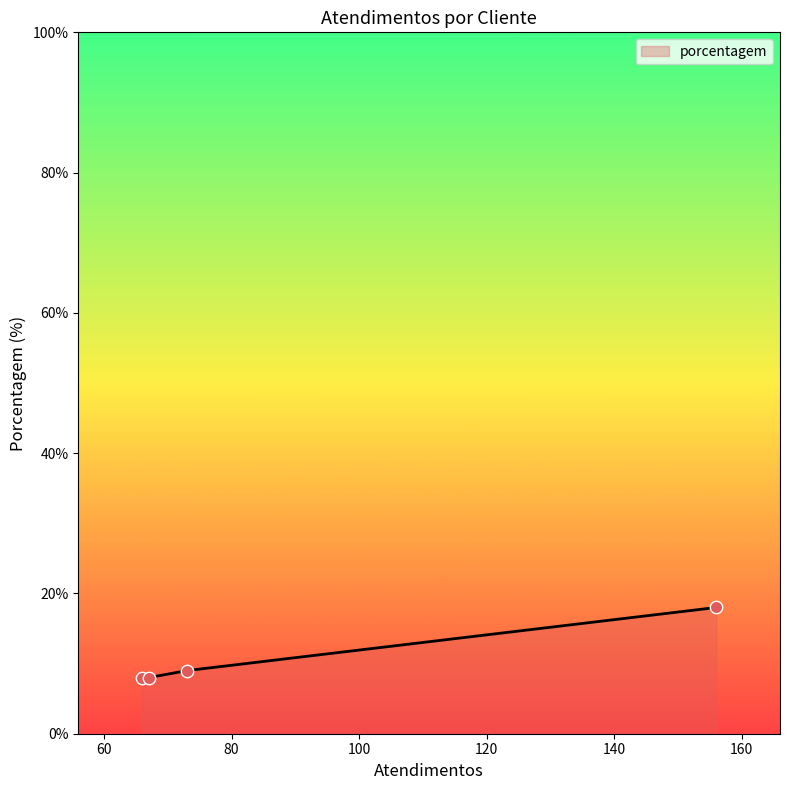

What is the minimum value shown in the chart?

8